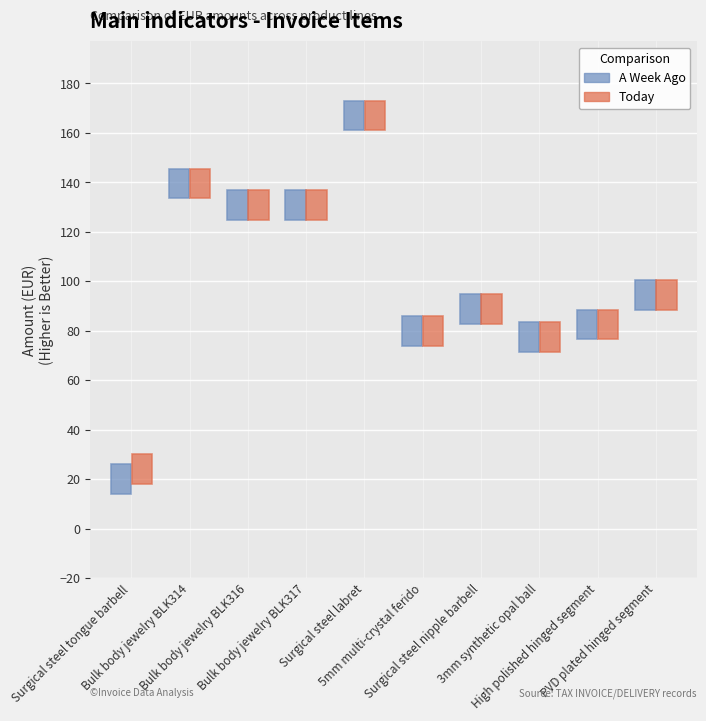

Reading left to right, extract all data points from this chart.

A Week Ago: 20.0	139.5	130.7	130.7	167.0	80.0	88.8	77.5	82.5	94.5
Today: 24.2	139.5	130.7	130.7	167.0	80.0	88.8	77.5	82.5	94.5